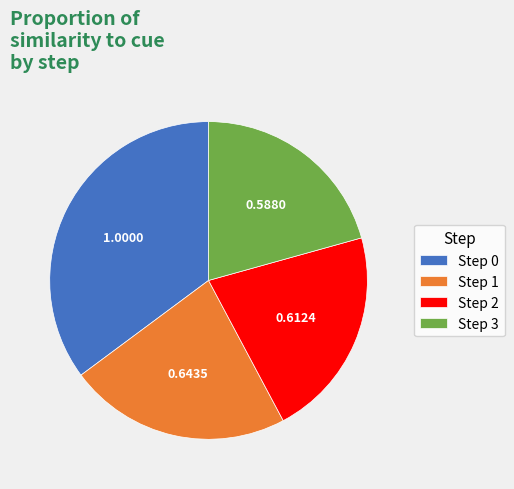

Which slice is the smallest?

Step 3